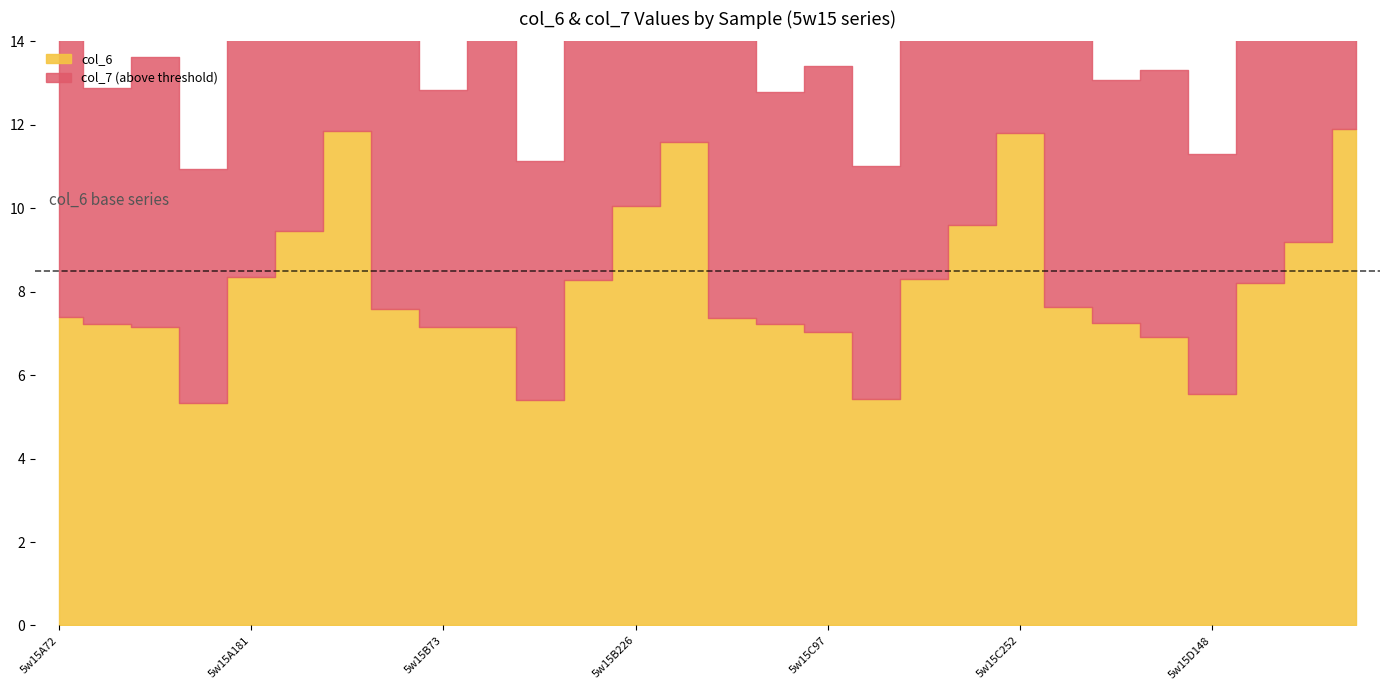

At how many categories does at least one series exceed 11?

5